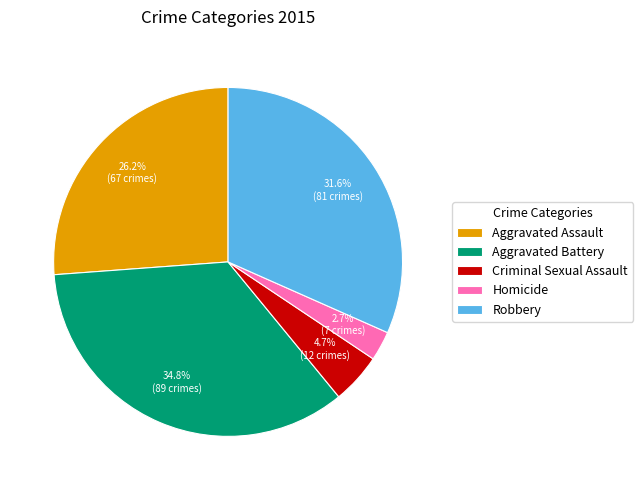

Combined, do Robbery and Aggravated Battery account for over 50%?

Yes